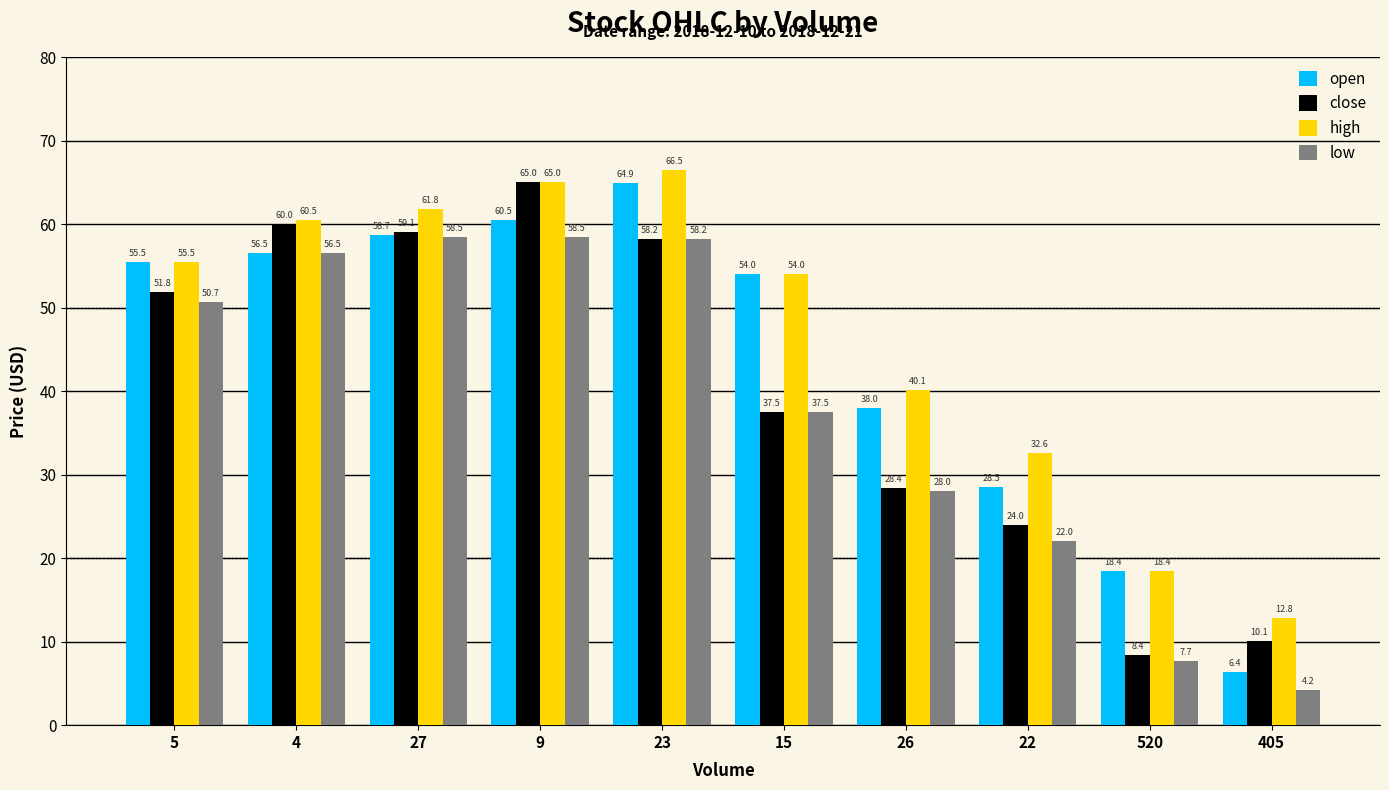

What is the label of the 2nd bar from the right?

520